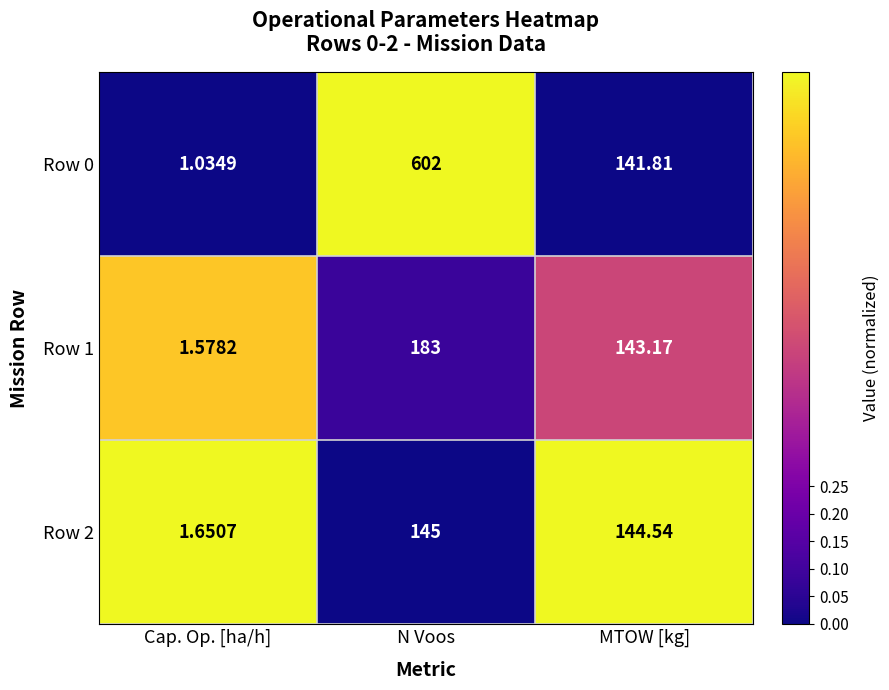

Which series has the largest range (max minus min)?

Row 0